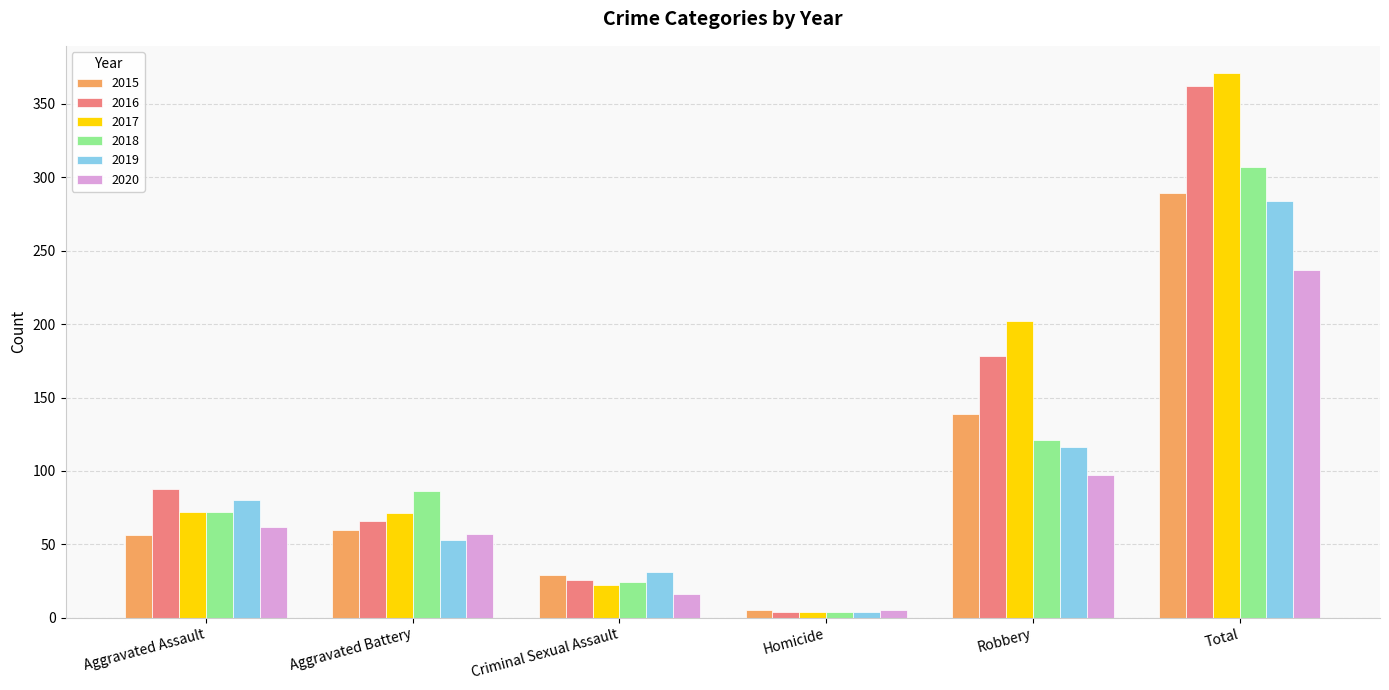

What is the sum of all 2016 values?

724